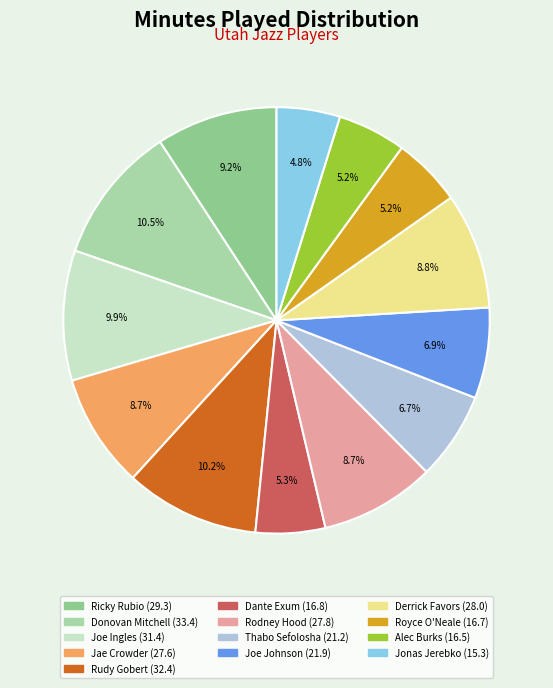

Count the number of slices in the pie.

13